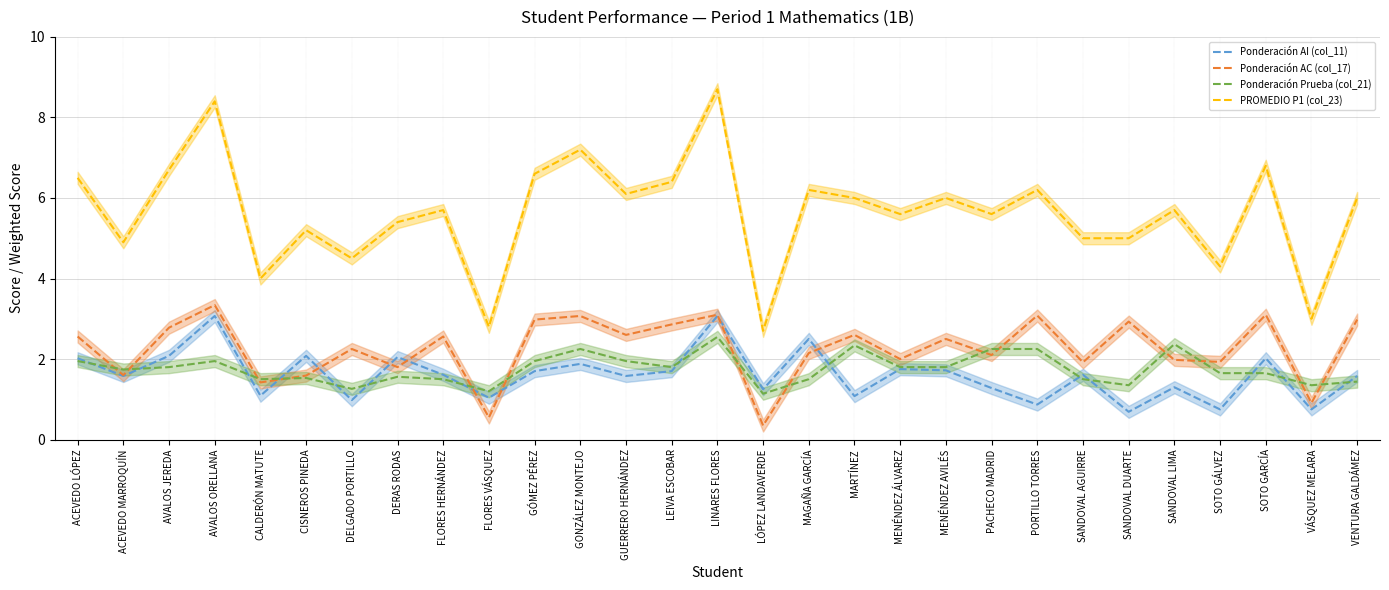

At which category does the chart reach its minimum across all series?

LÓPEZ LANDAVERDE